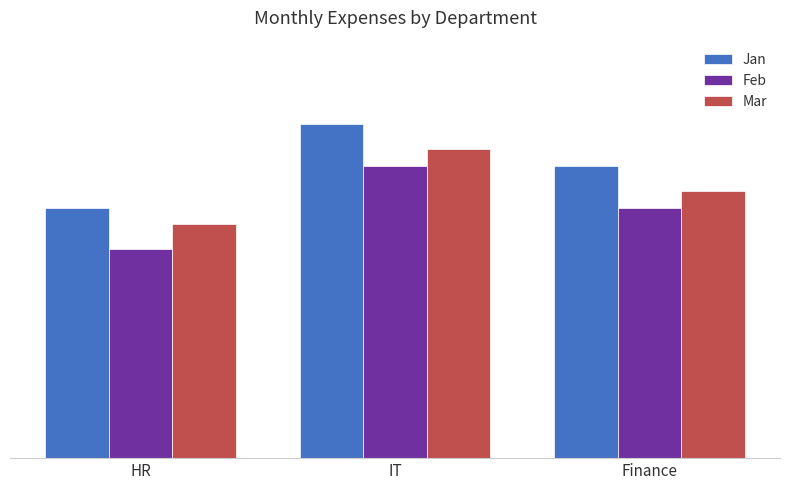

Reading left to right, extract all data points from this chart.

Jan: 3000	4000	3500
Feb: 2500	3500	3000
Mar: 2800	3700	3200